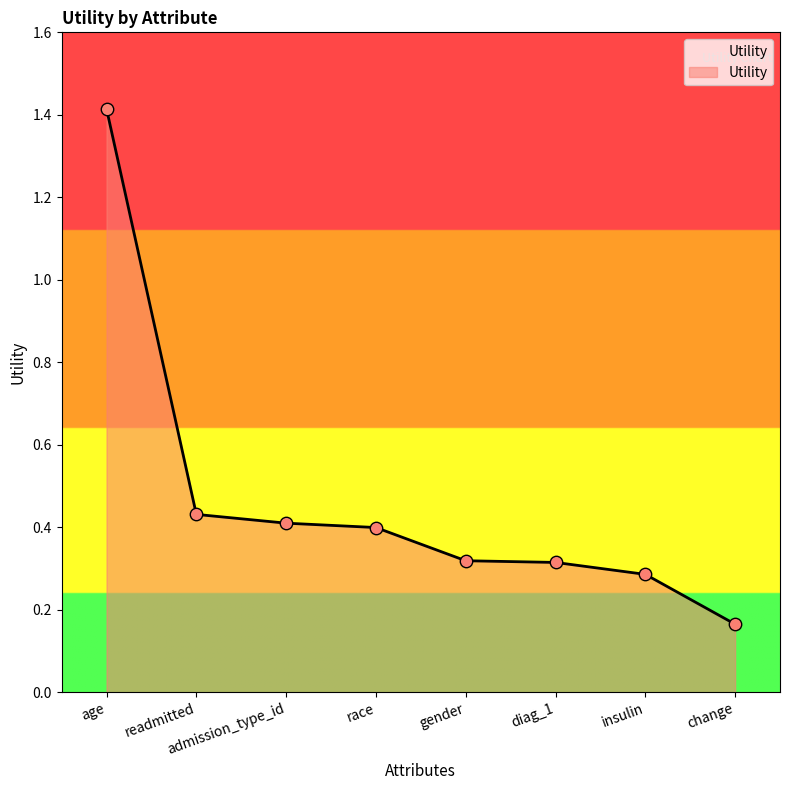

Between admission_type_id and insulin, which is larger?

admission_type_id